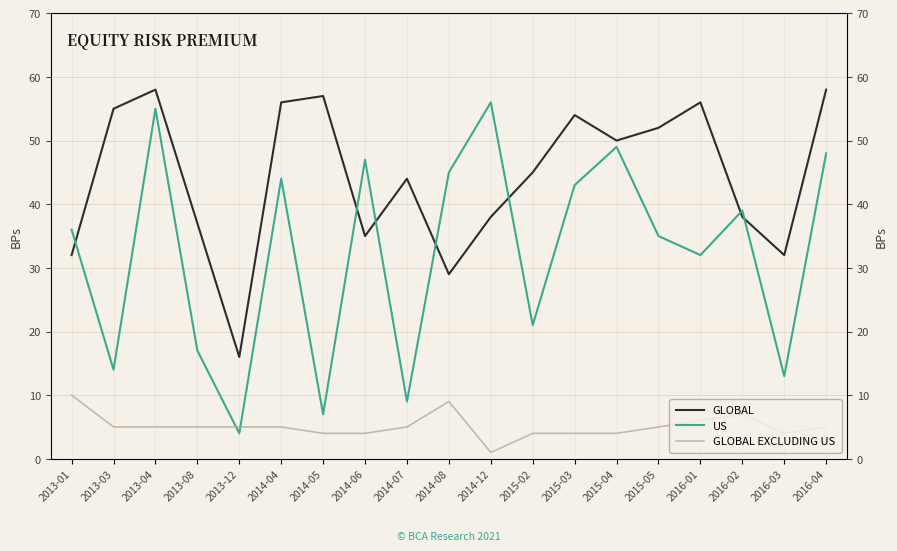

Where do US and GLOBAL EXCLUDING US first cross each other?

2013-08 and 2013-12